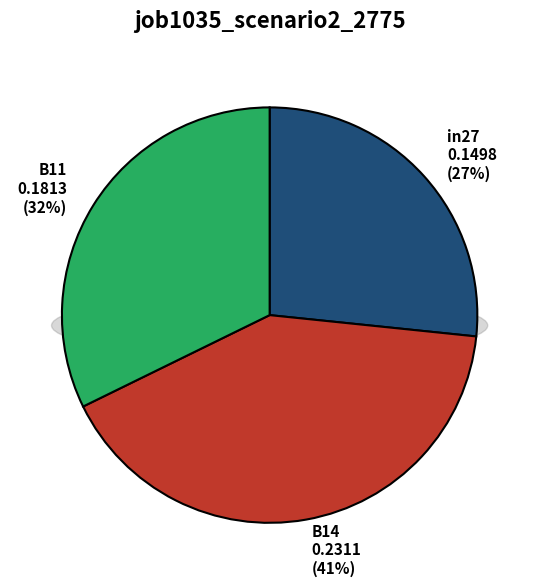

Rank the categories by value from highest to lowest.

B14, B11, in27